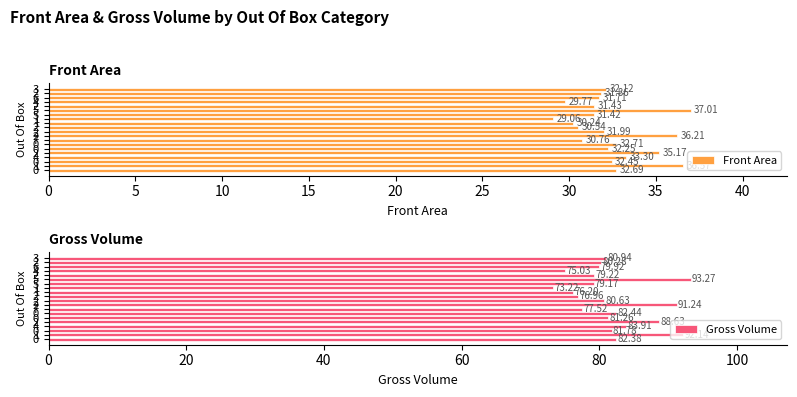

What is the difference between the Front Area values at 0 and 25?

0.4